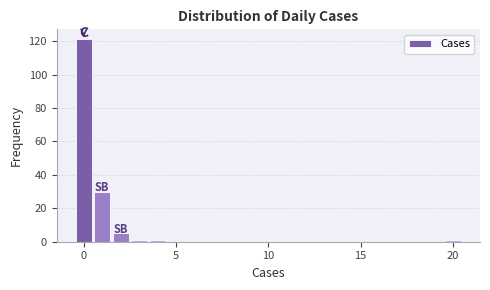

Around what value on the x-axis is the tallest bar? Give the approximate position of its centre, as read against the axis.

0.0